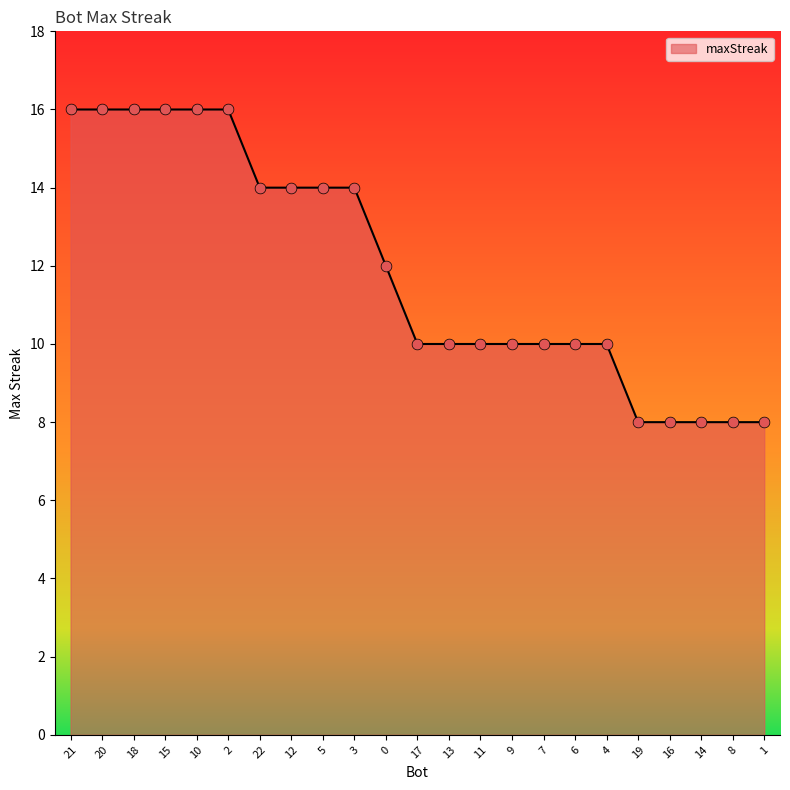

Between 2 and 1, which is larger?

2